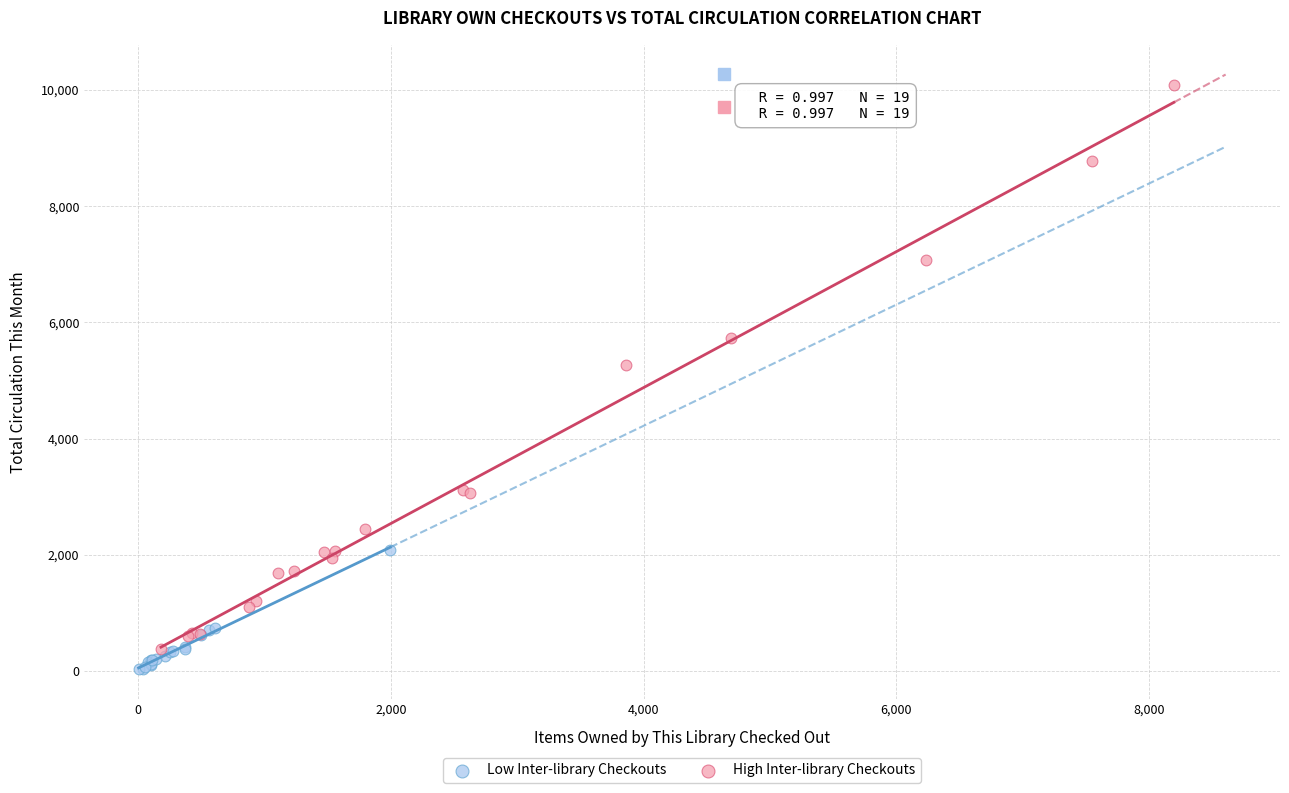

Which series contains the highest Y value?

High Inter-library Checkouts